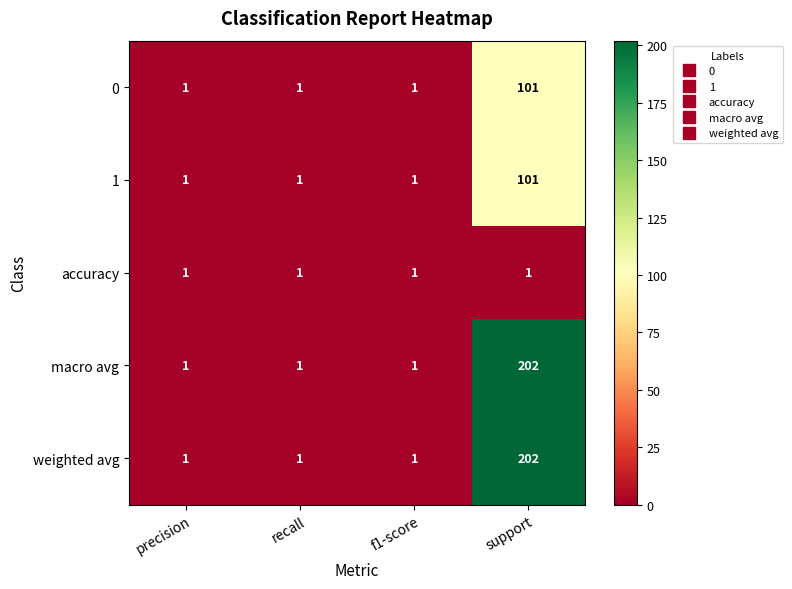

What is the sum of all weighted avg values?

205